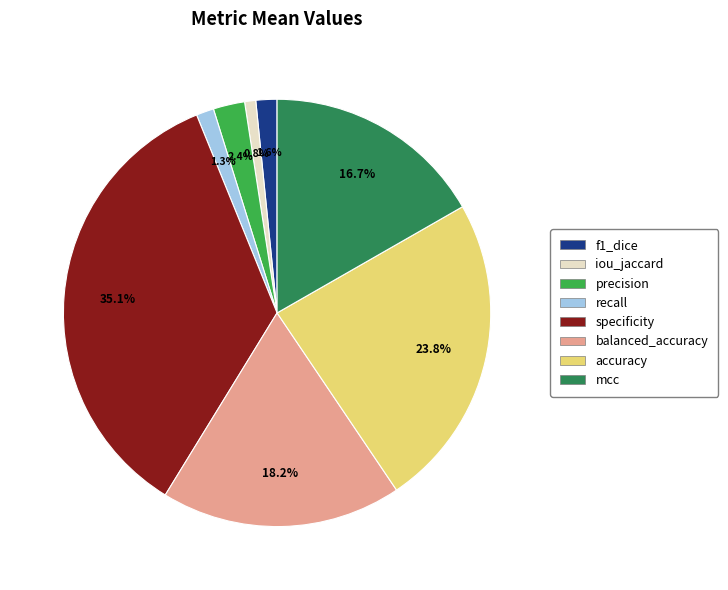

To the nearest percent, what portion does accuracy represent?

24%